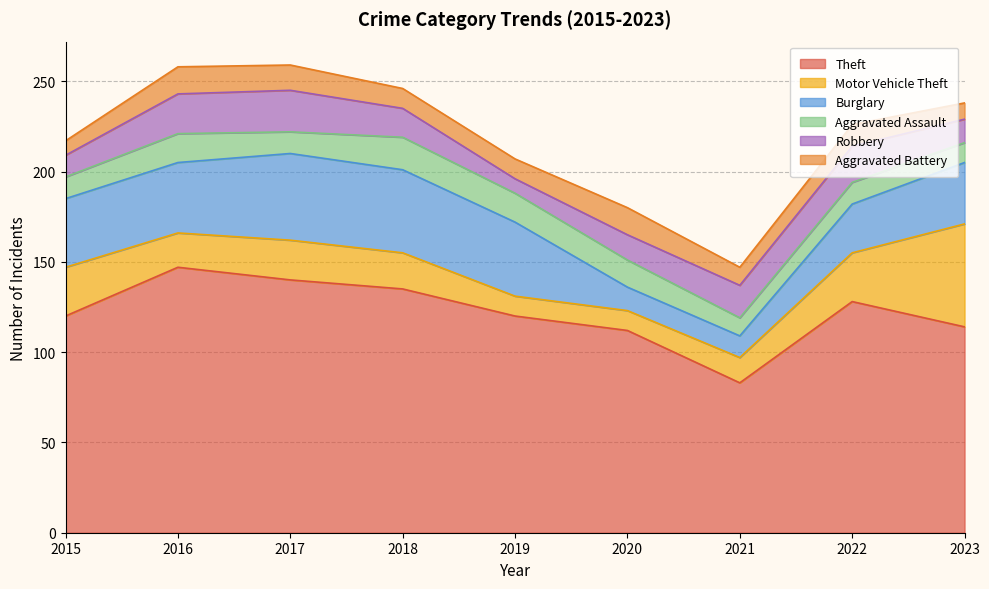

What value does the Aggravated Battery series have at 2017?

14